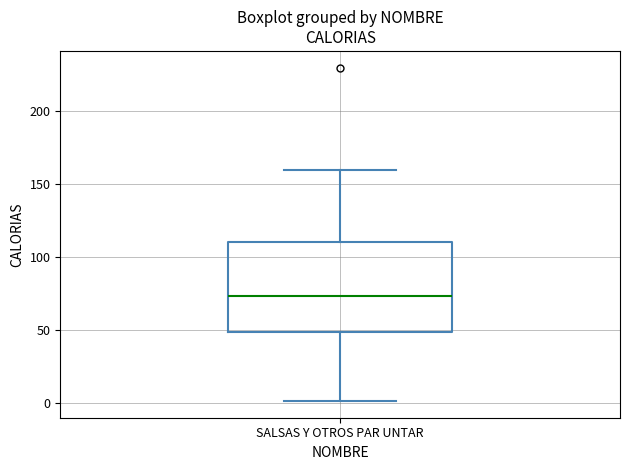

Transcribe this box plot: give where the median line is, the range the box spans, and where the two whiskers end, as read against the y-axis. The values are not printed on the chart, so give them approximately, as read against the axis.

median 75, box 50 to 110, whiskers 0 to 160